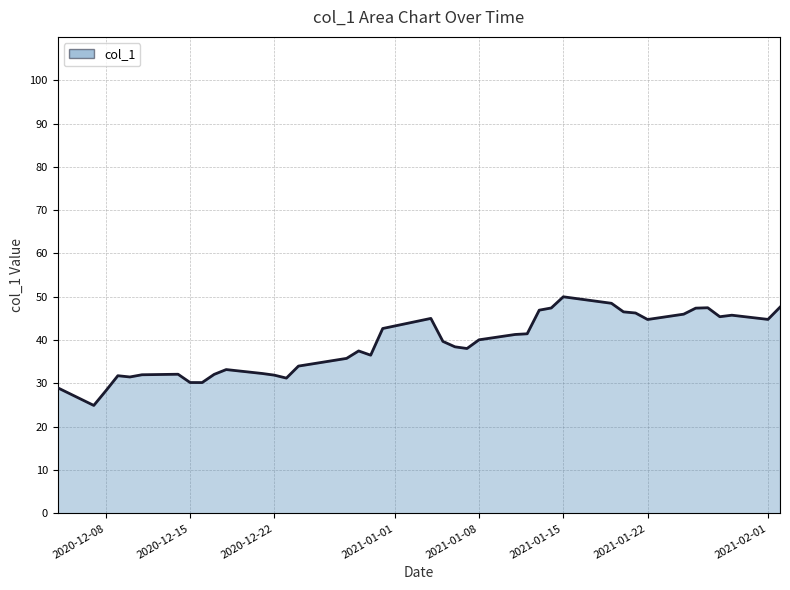

What is the smallest value displayed?

24.9